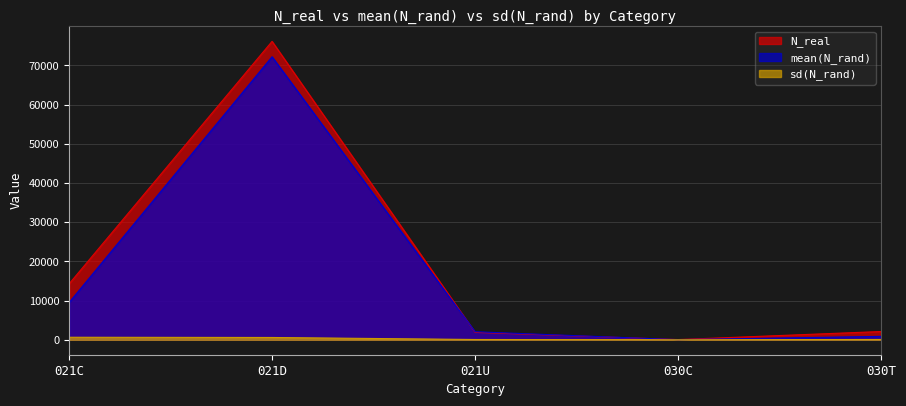

At 021C, list the series in order from smallest to largest.

sd(N_rand), mean(N_rand), N_real